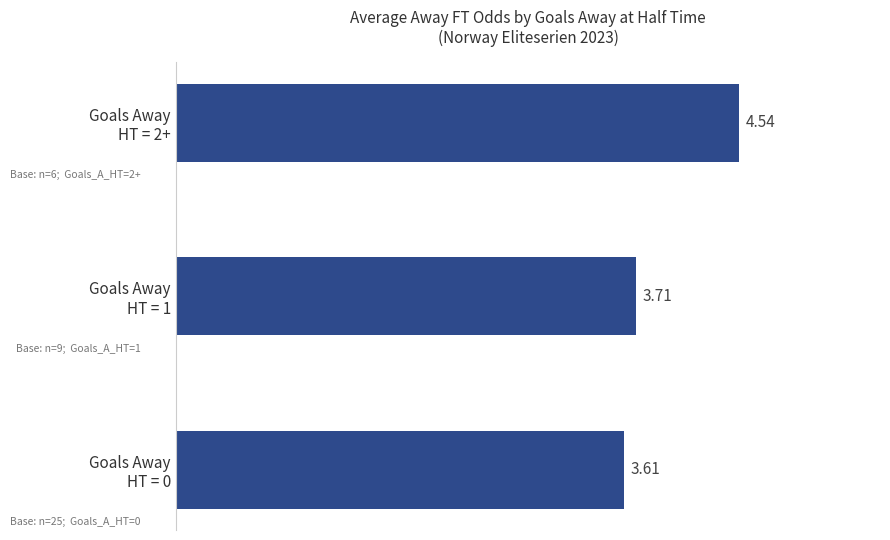

What is the sum of all values?

11.9